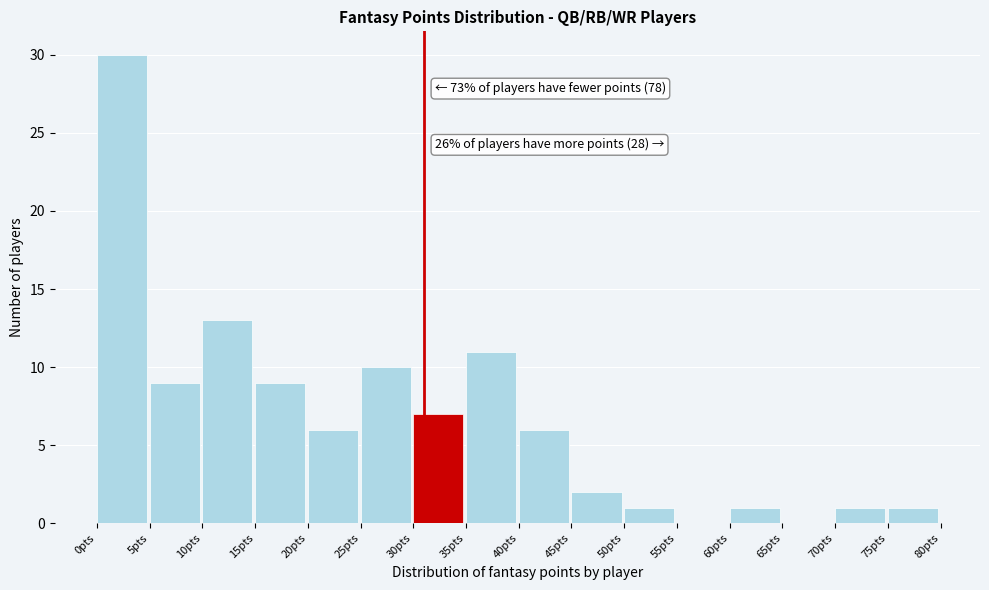

Which range on the x-axis has the tallest bar?

0 to 5